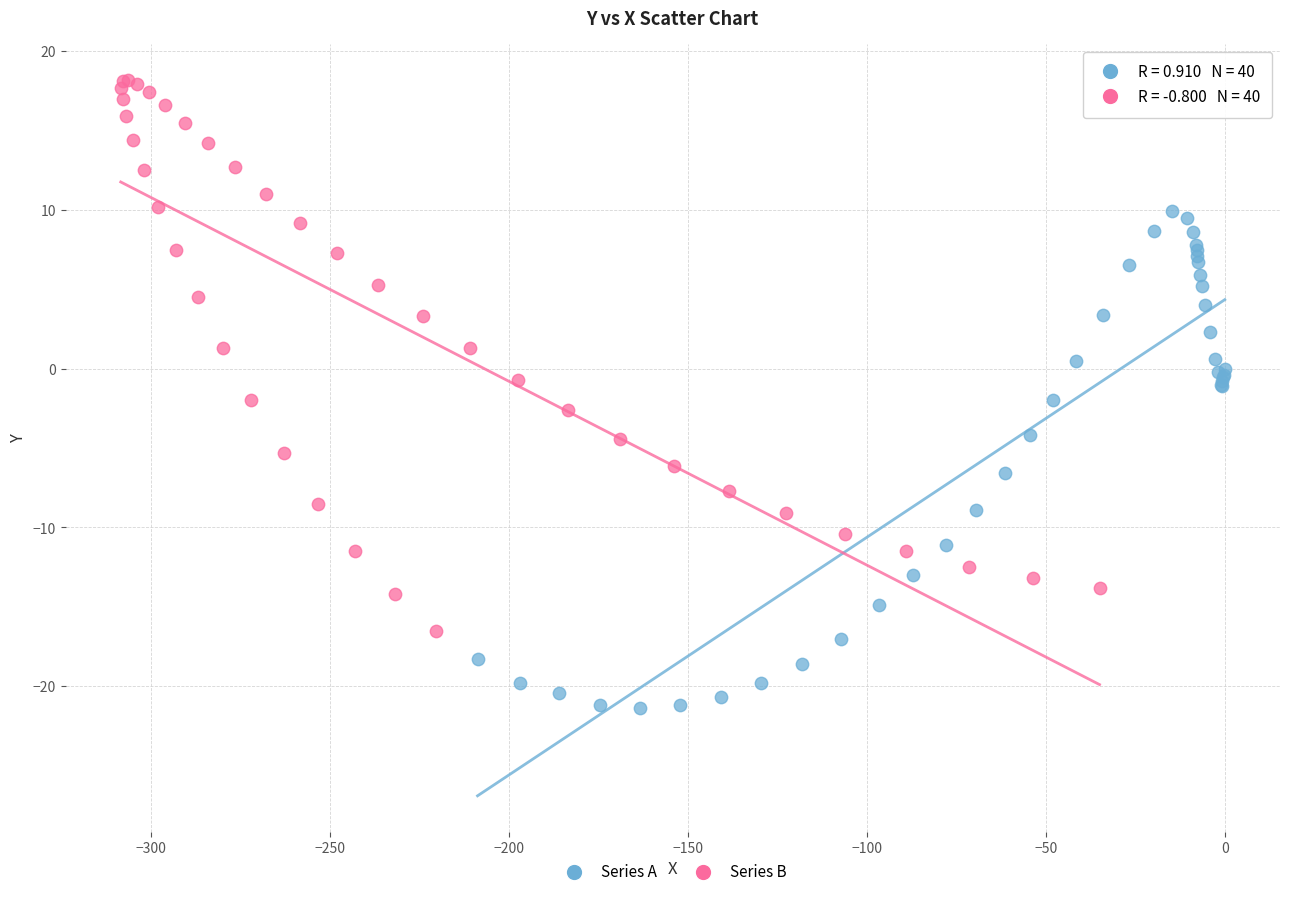

Which series has the widest spread of Y values?

Series B